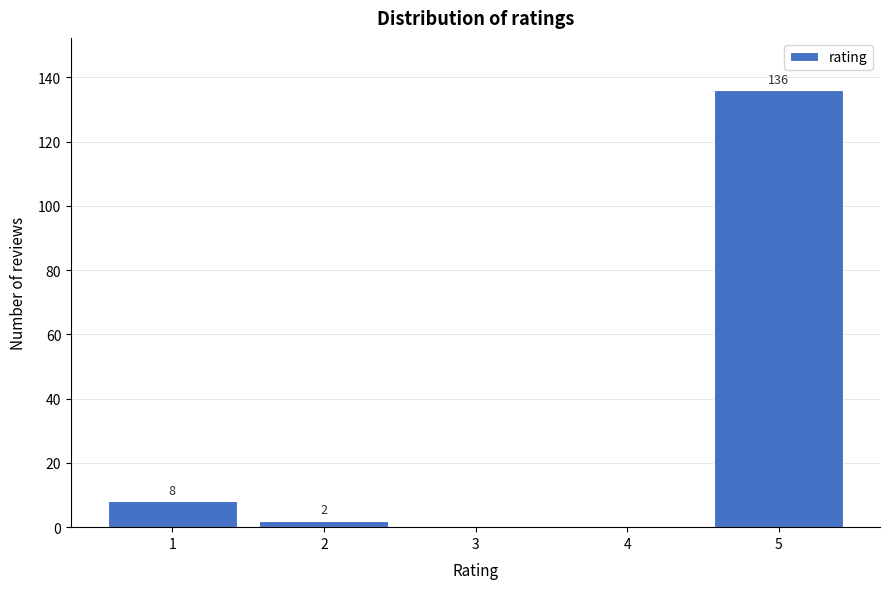

Reading left to right, transcribe all the data shown in this chart.

1=8	2=2	3=0	4=0	5=136